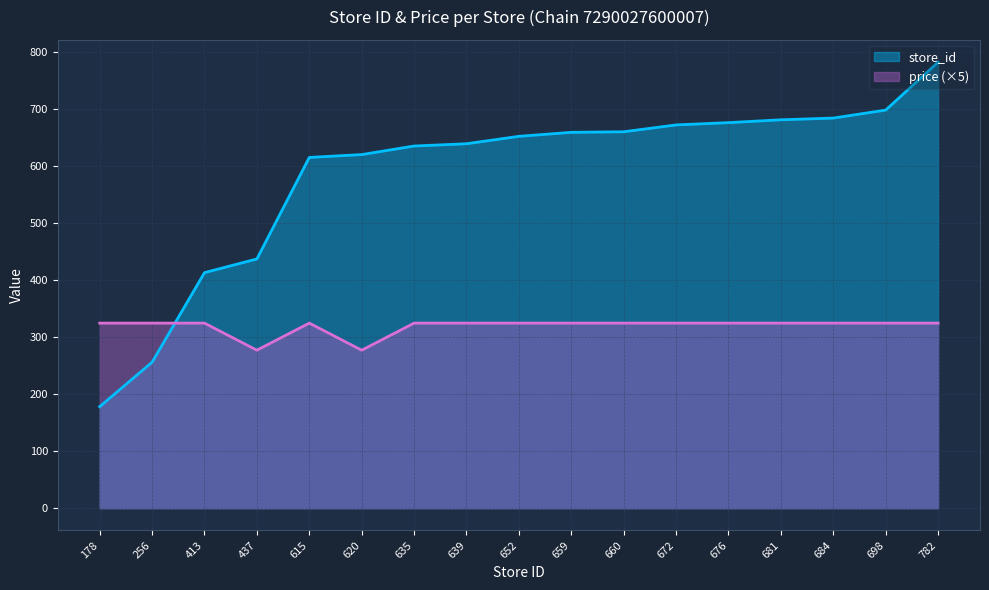

What is the value of the store_id point at the 9th from the left?

652.0